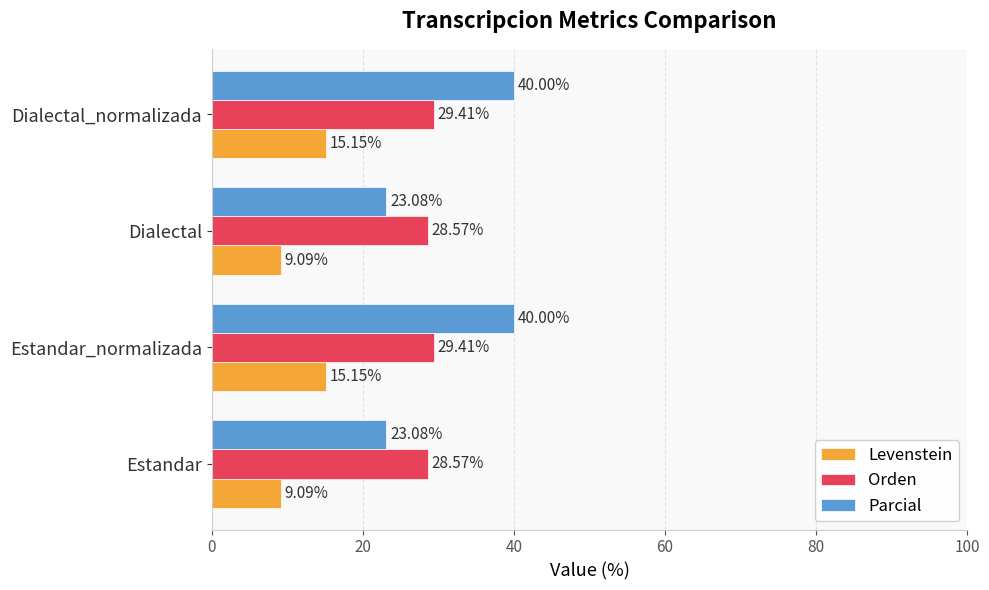

What is the difference between the highest and lowest values at Estandar?

19.5